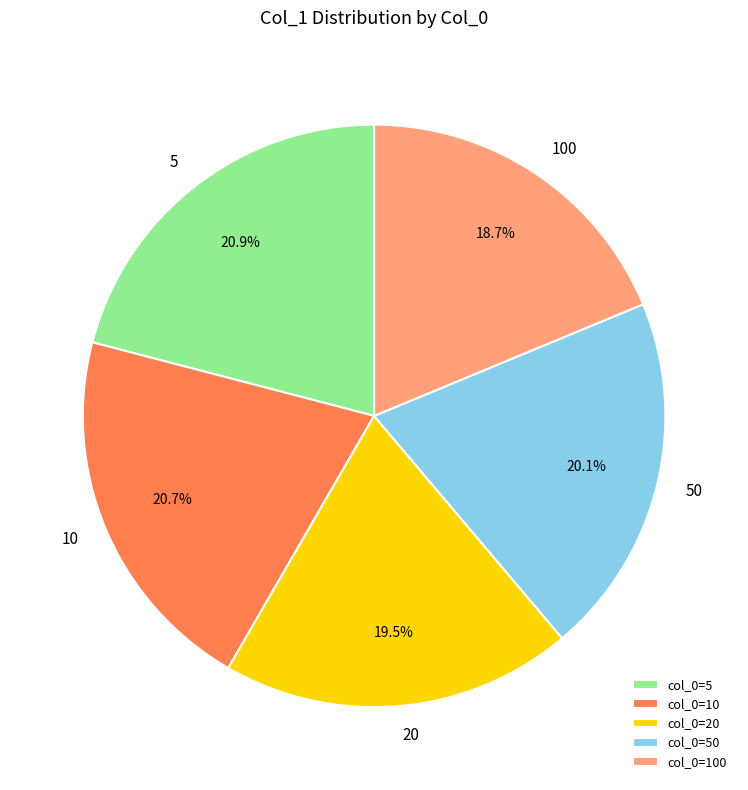

Combined, what portion of the pie is 20 and 10?

40.2%